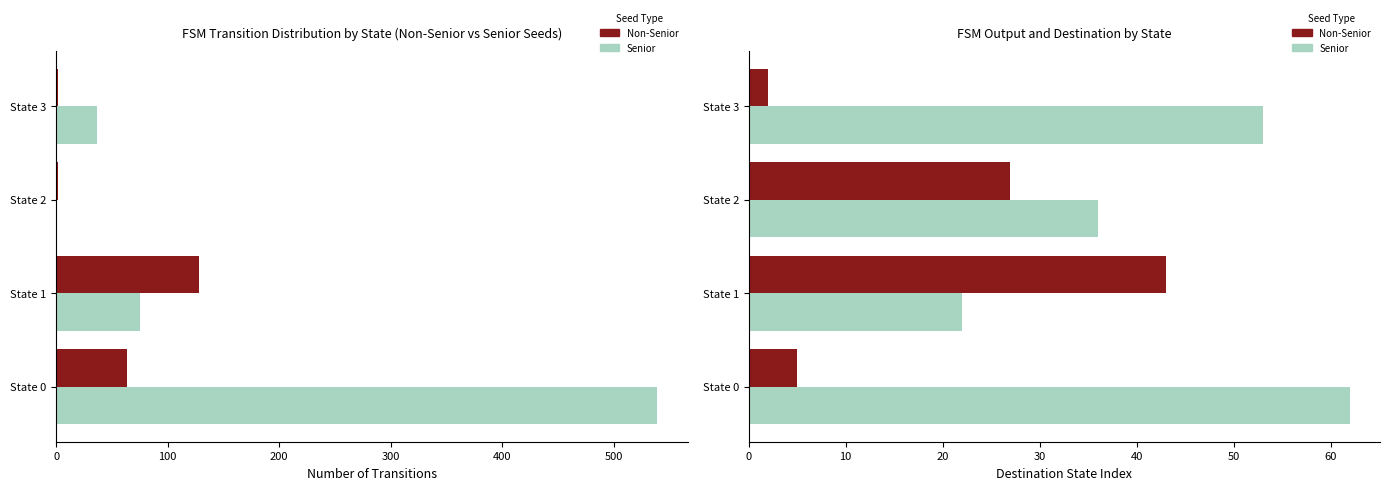

How many data points in Non-Senior are above 27?

1